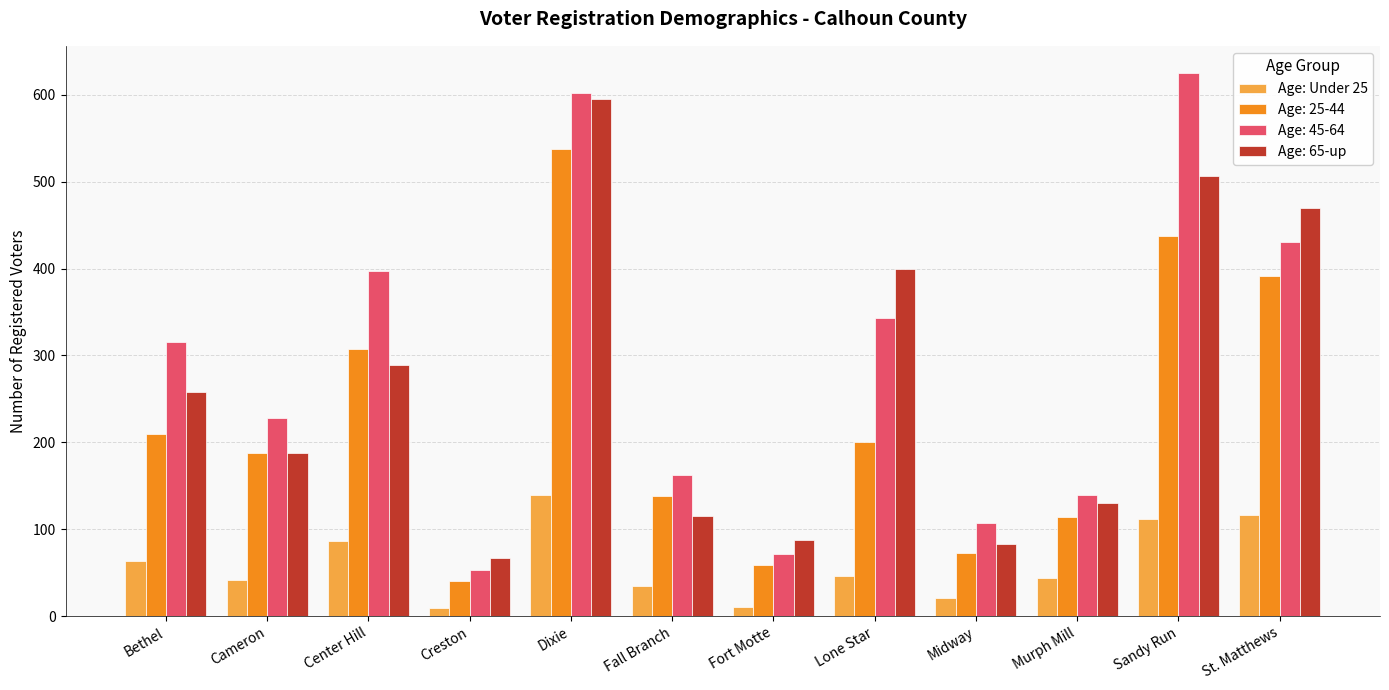

At which category is the sum across all series the highest?

Dixie